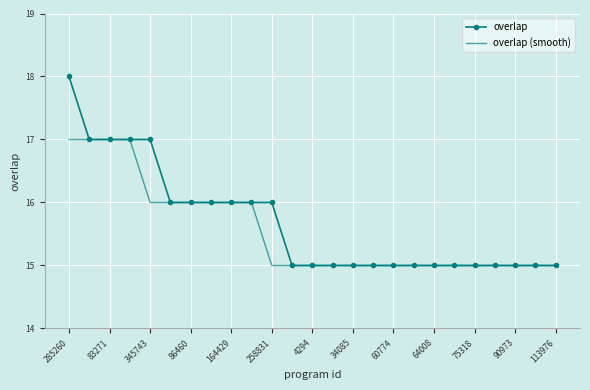

What is the sum of all overlap values?

392